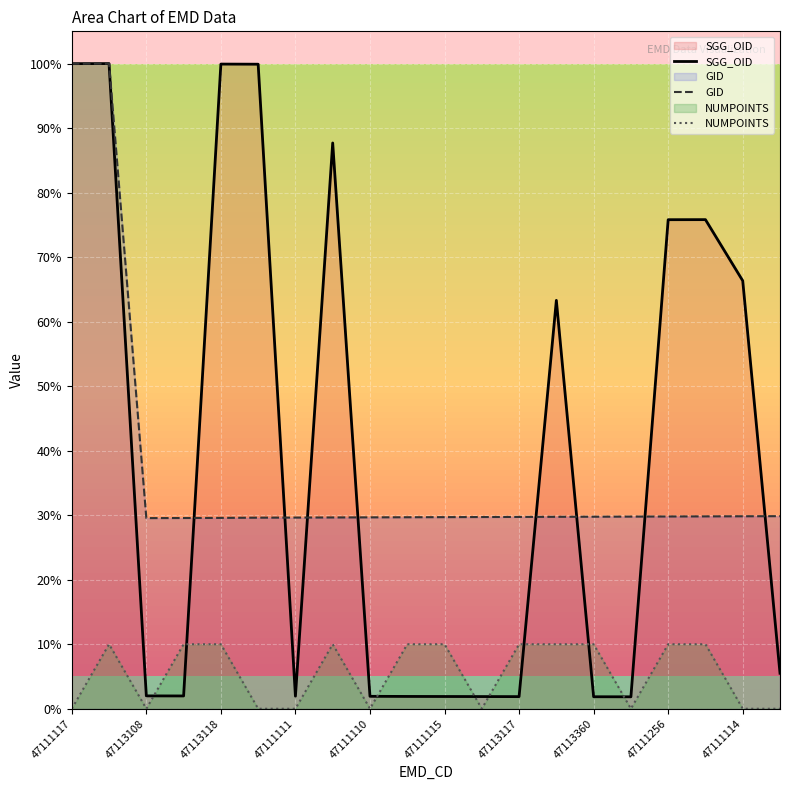

Which series ends up on top after the final intersection of GID and SGG_OID?

GID